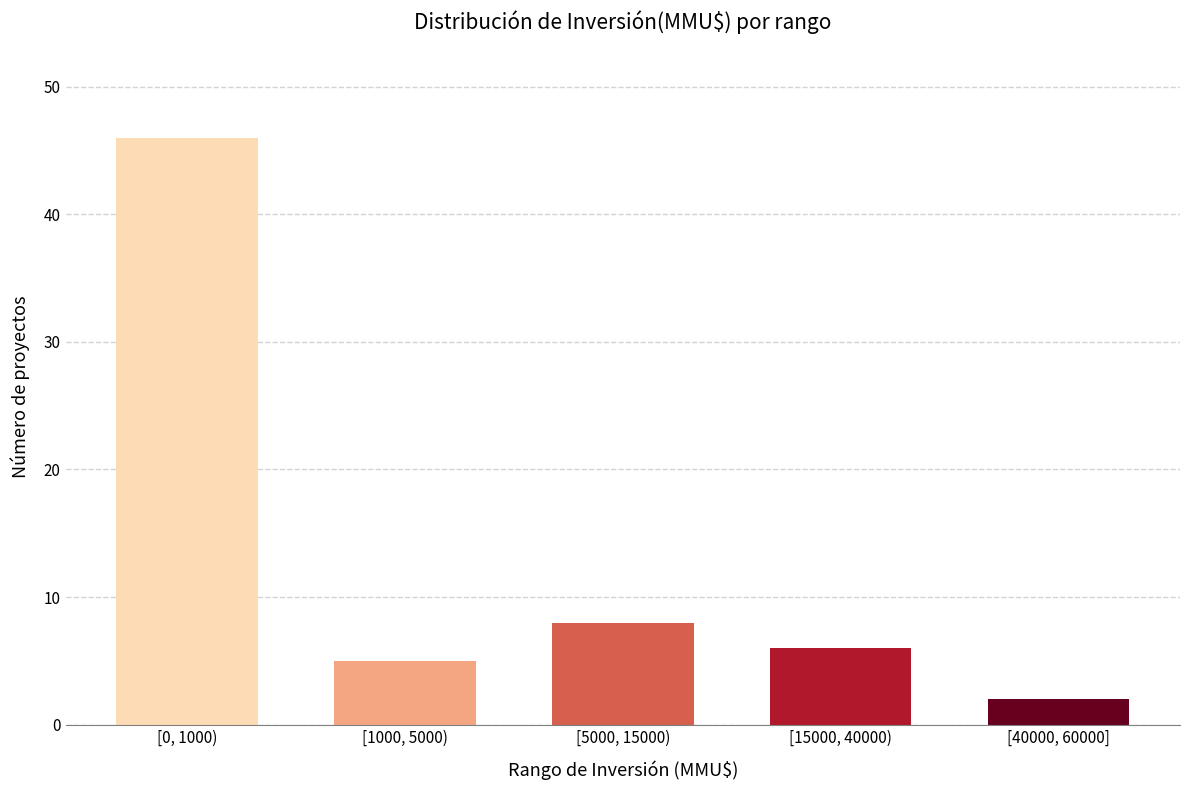

Reading right to left, extract all data points from this chart.

[40000, 60000]=2	[15000, 40000)=6	[5000, 15000)=8	[1000, 5000)=5	[0, 1000)=46